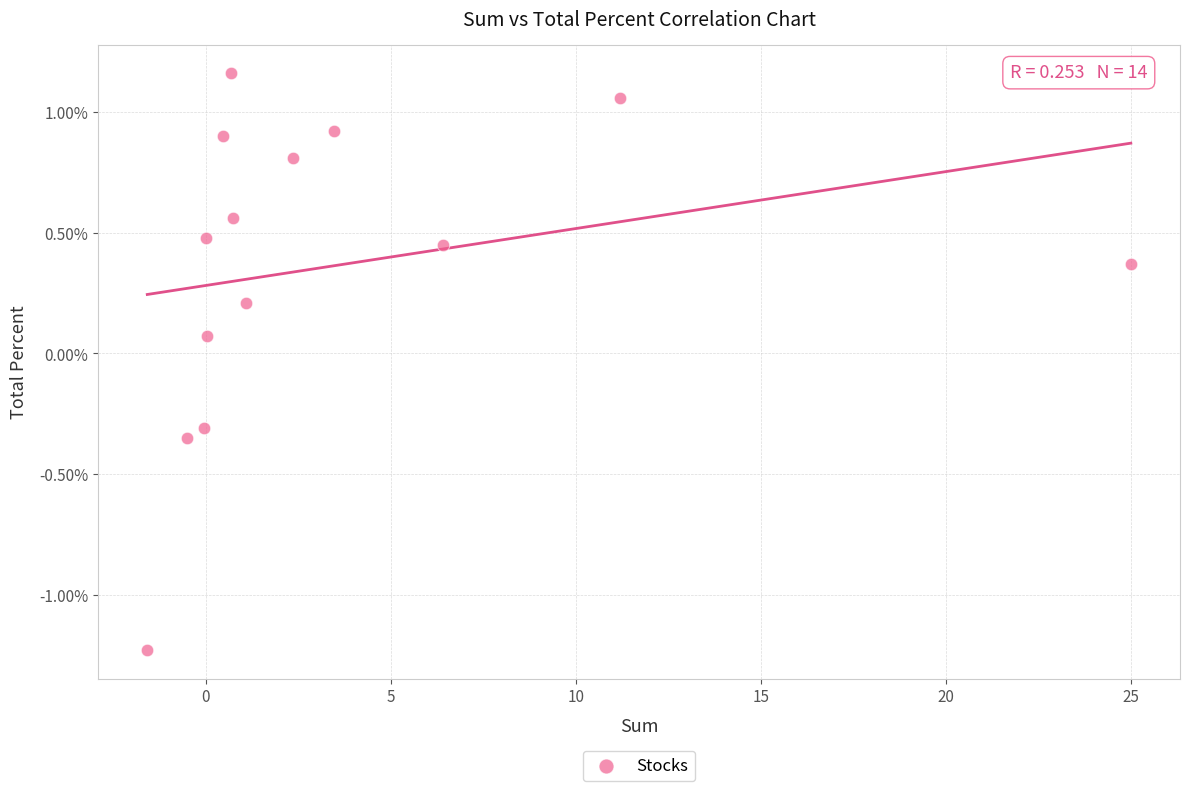

What is the range of X values (max minus min)?

26.6